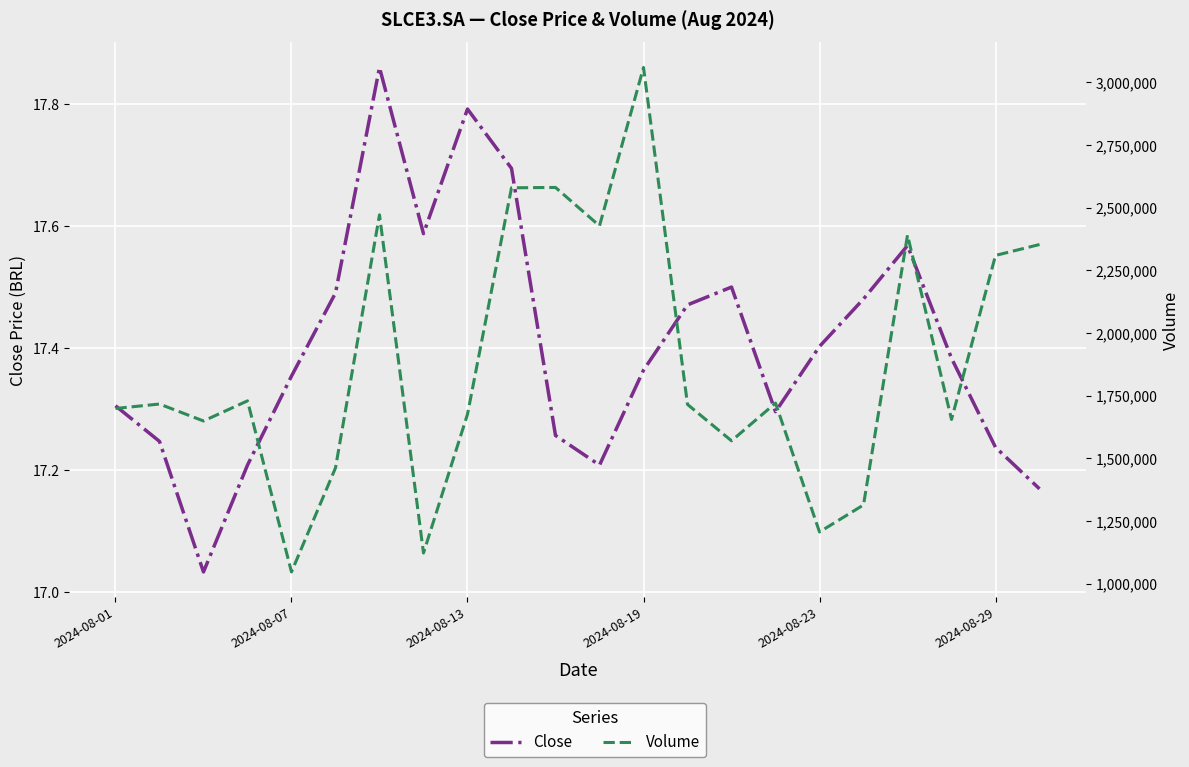

True or false: Volume has a value of 719383.5 at 2024-08-19.

False